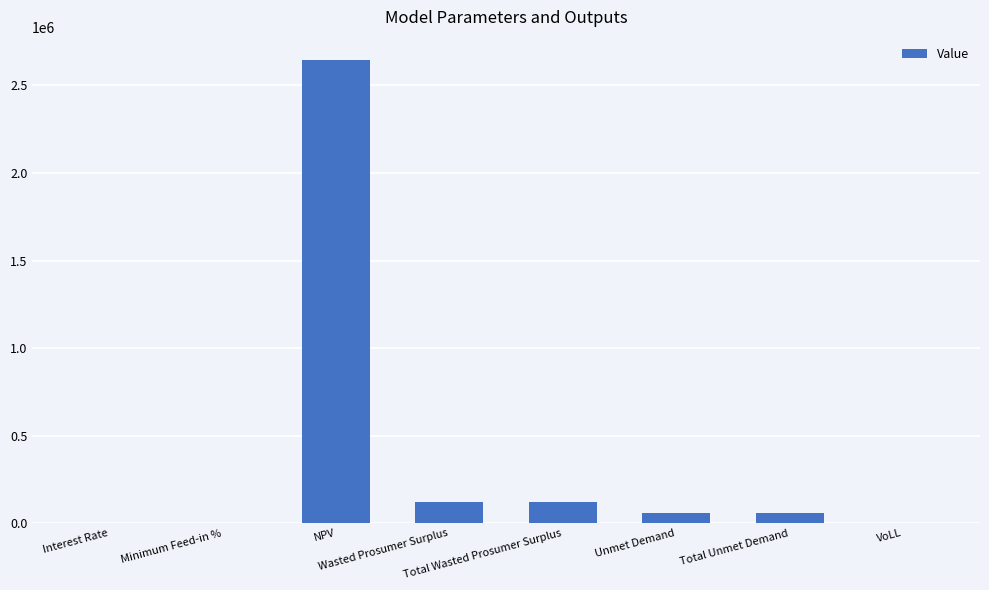

What is the maximum value shown in the chart?

2645010.1